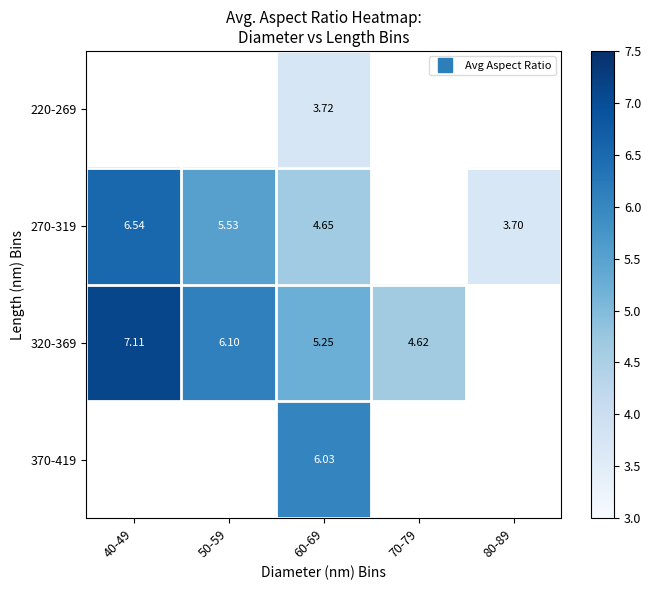

Which category has the lowest value in the 270-319 series?

80-89